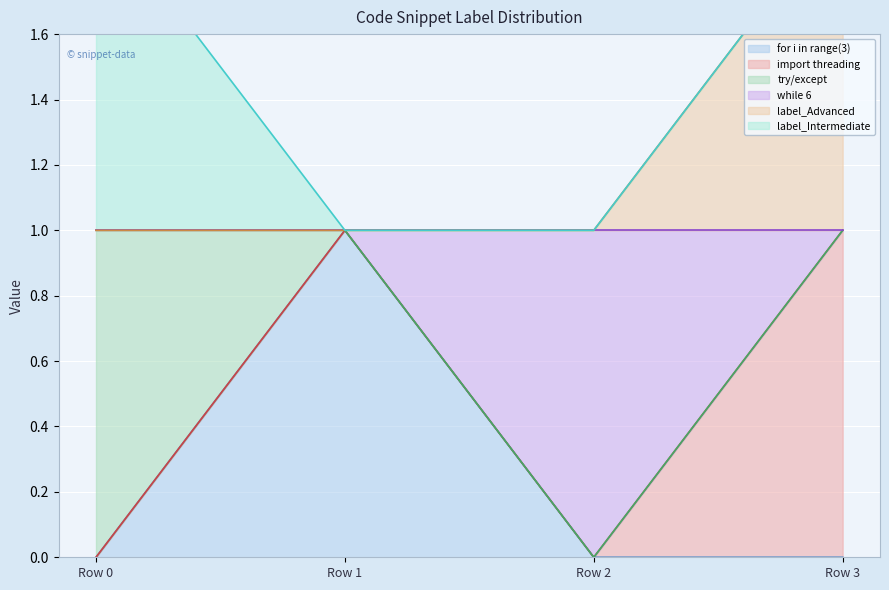

How many interior local valleys does the while 6 series have?

1